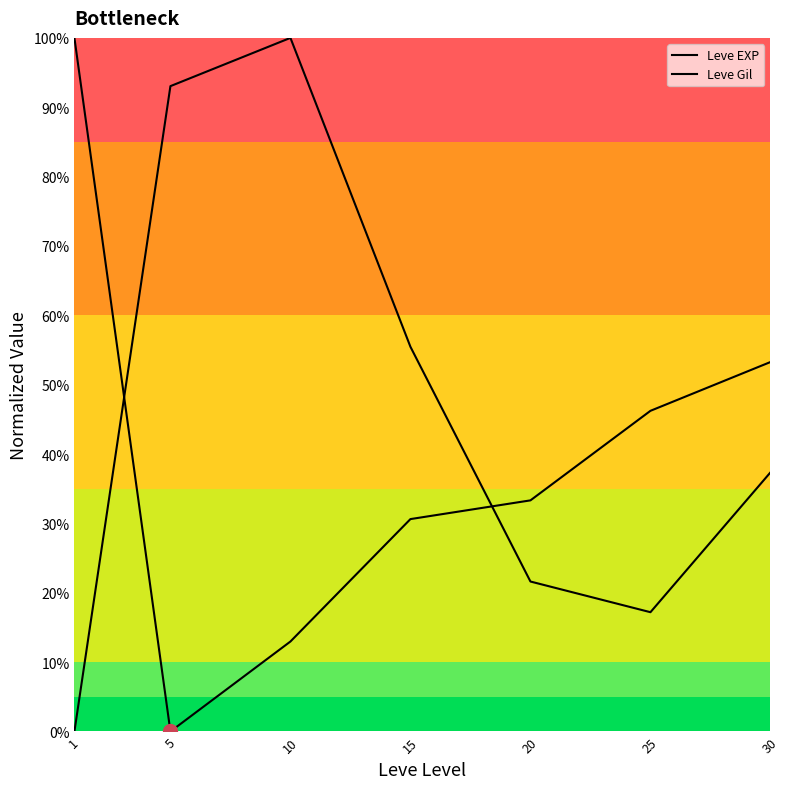

What is the value of the Leve EXP point at the 6th from the left?

0.5